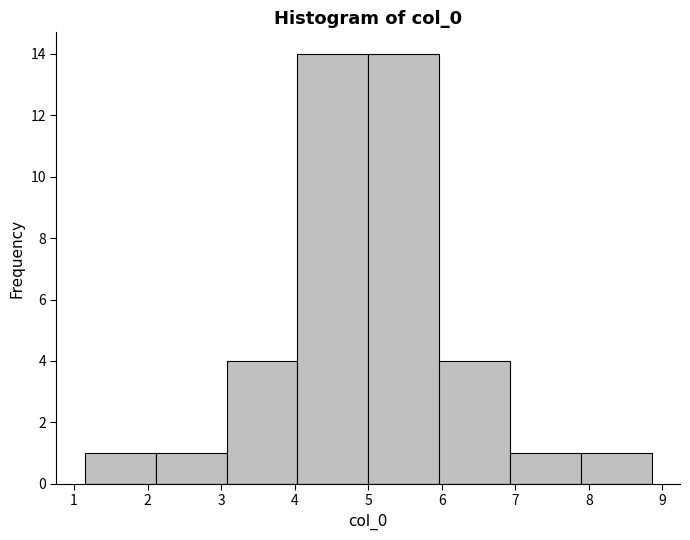

Reading left to right, list every bar in this chart as the range it spans on the x-axis followed by its height. Neither the bar edges nor the heights are printed on the chart, so give them approximately, as read against the axes.

1.1 to 2.1: 1
2.1 to 3.1: 1
3.1 to 4.0: 4
4.0 to 5.0: 14
5.0 to 6.0: 14
6.0 to 6.9: 4
6.9 to 7.9: 1
7.9 to 8.9: 1